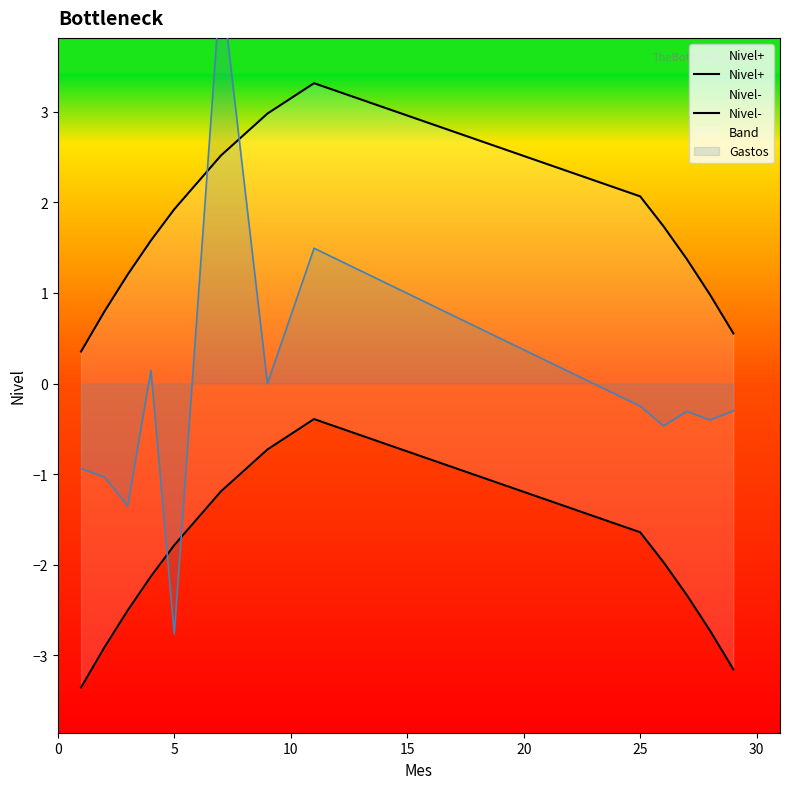

What is the sum of all Nivel- values?

-26.8